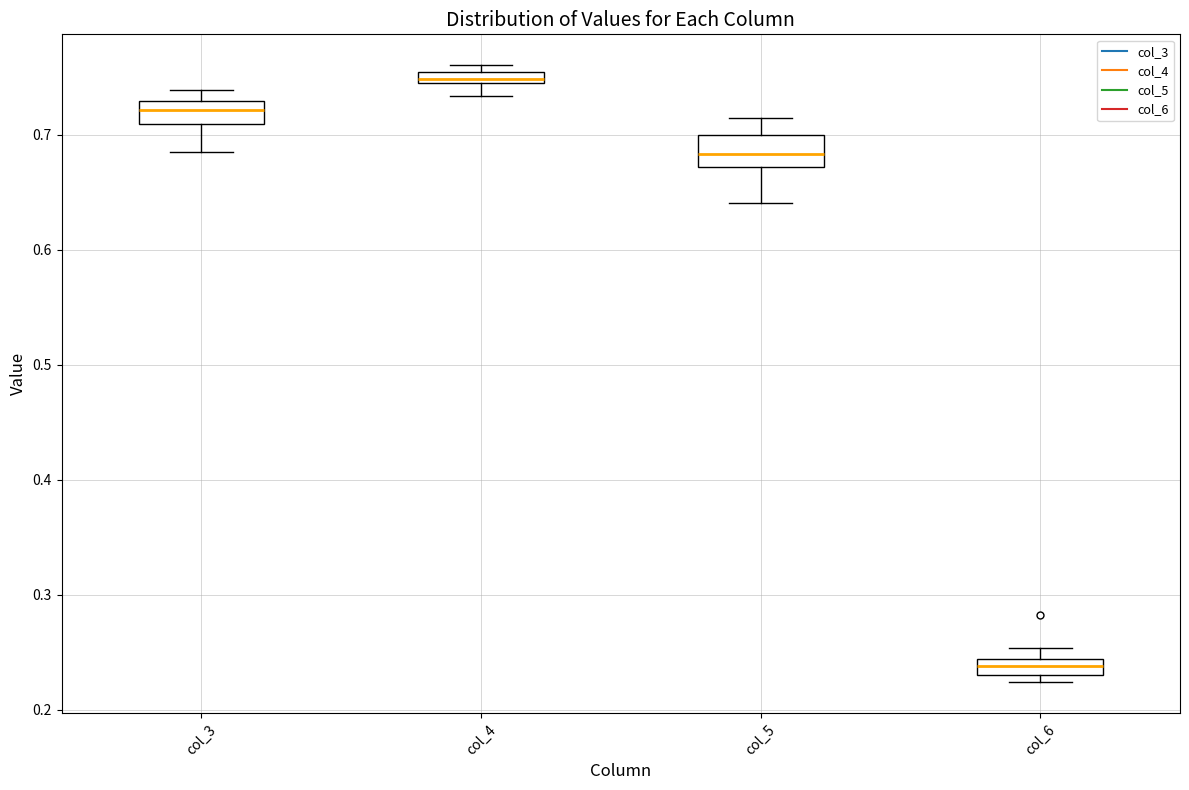

Which box has the lowest median line?

col_6